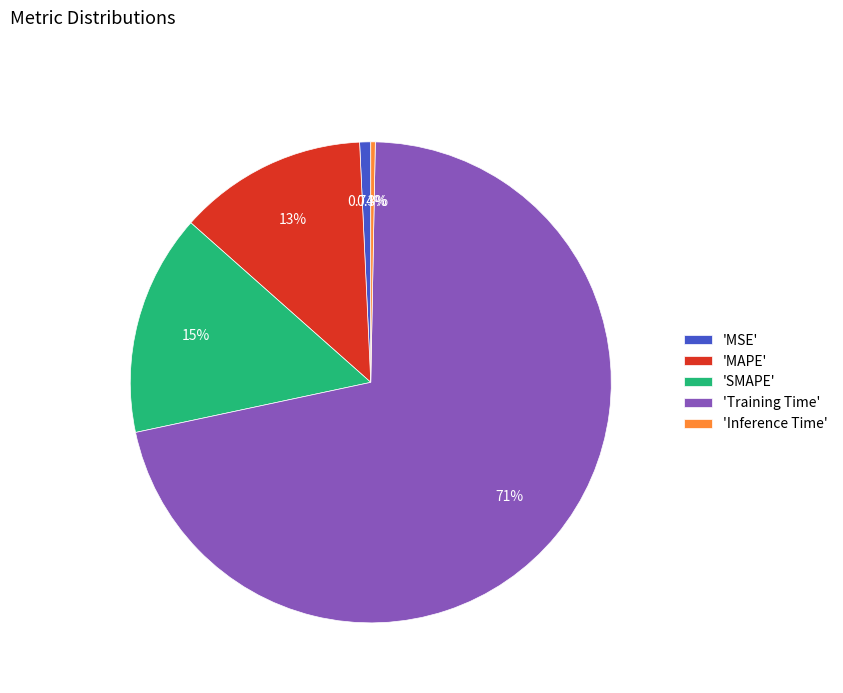

Is there any slice that represents more than half of the pie?

Yes